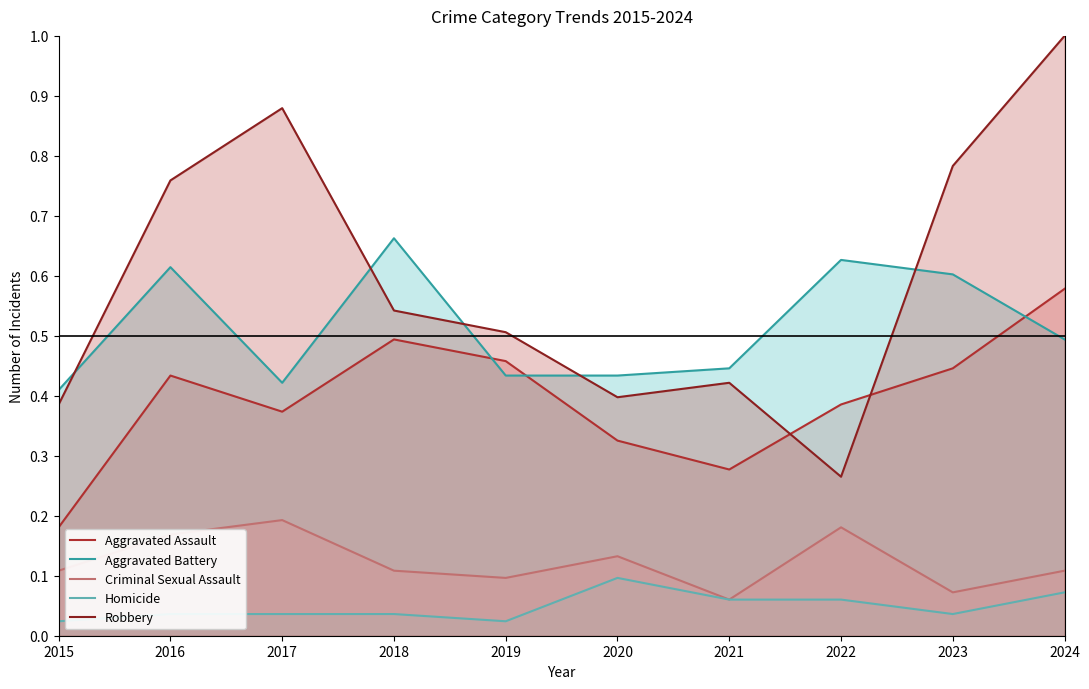

True or false: Criminal Sexual Assault has more than 0 points higher than both neighbors.

True